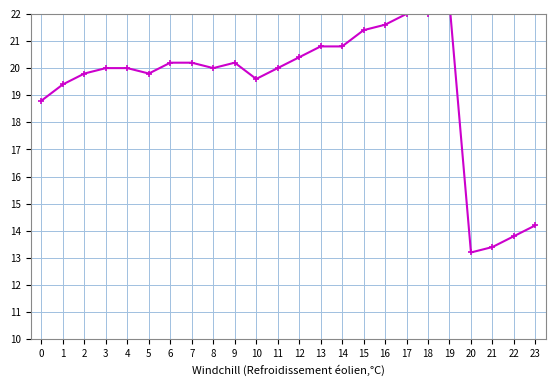

How many interior local peaks (higher than both neighbors) does the data have?

2